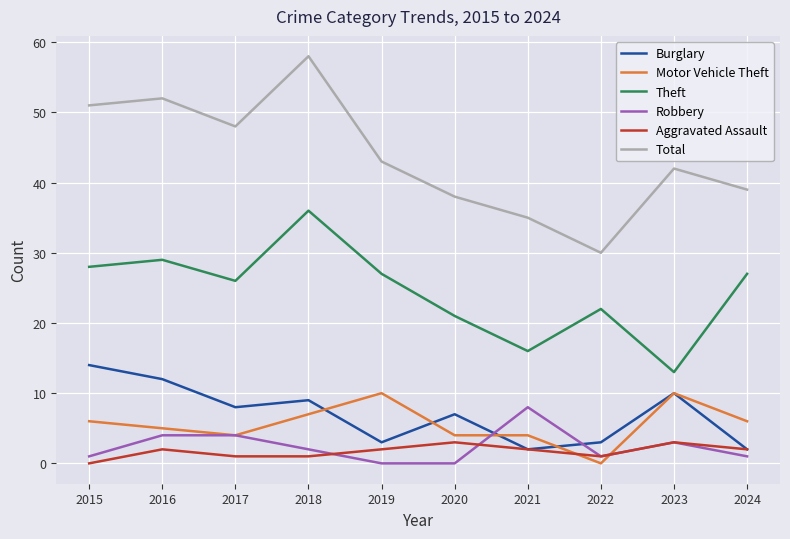

What is the total value across all series at 2020?

73